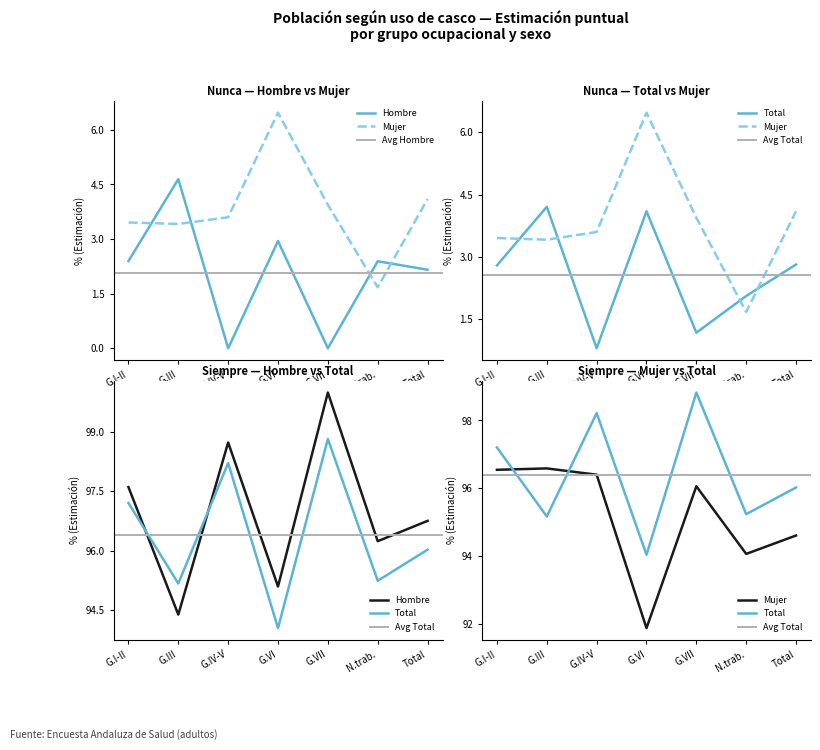

Count the number of categories in the chart.

7